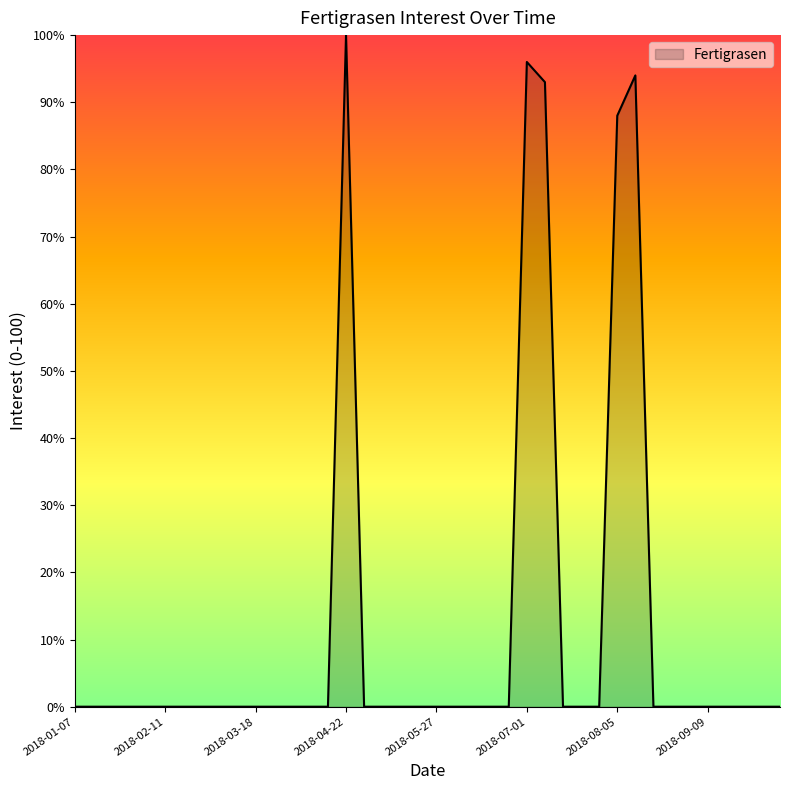

How many lines are shown in the chart?

1